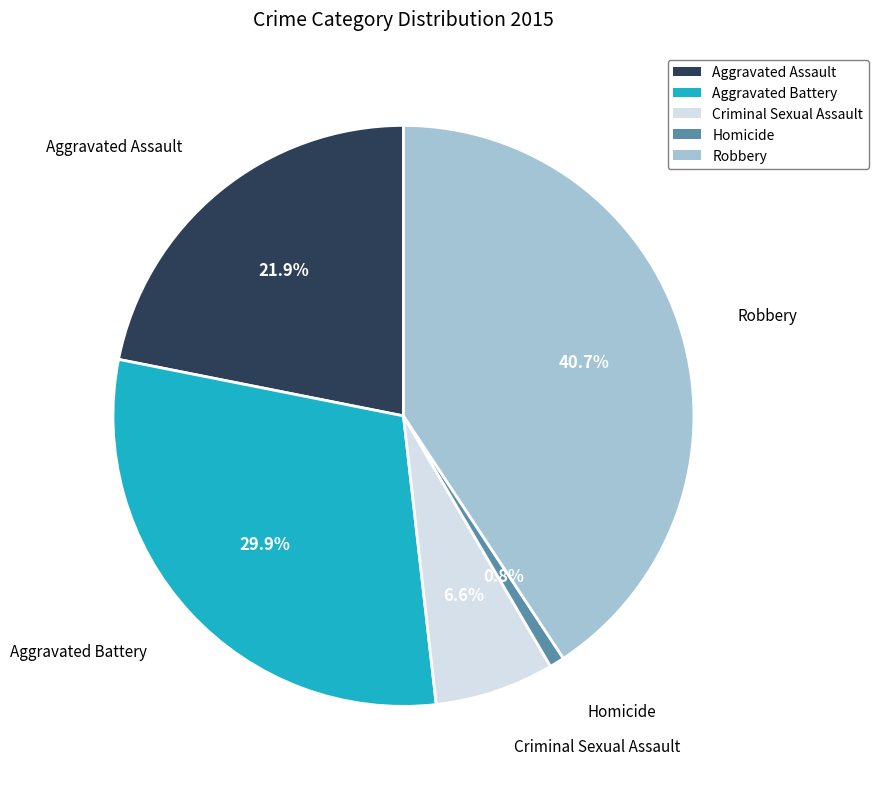

To the nearest percent, what is the difference between the largest and smallest slice percentages?

40%